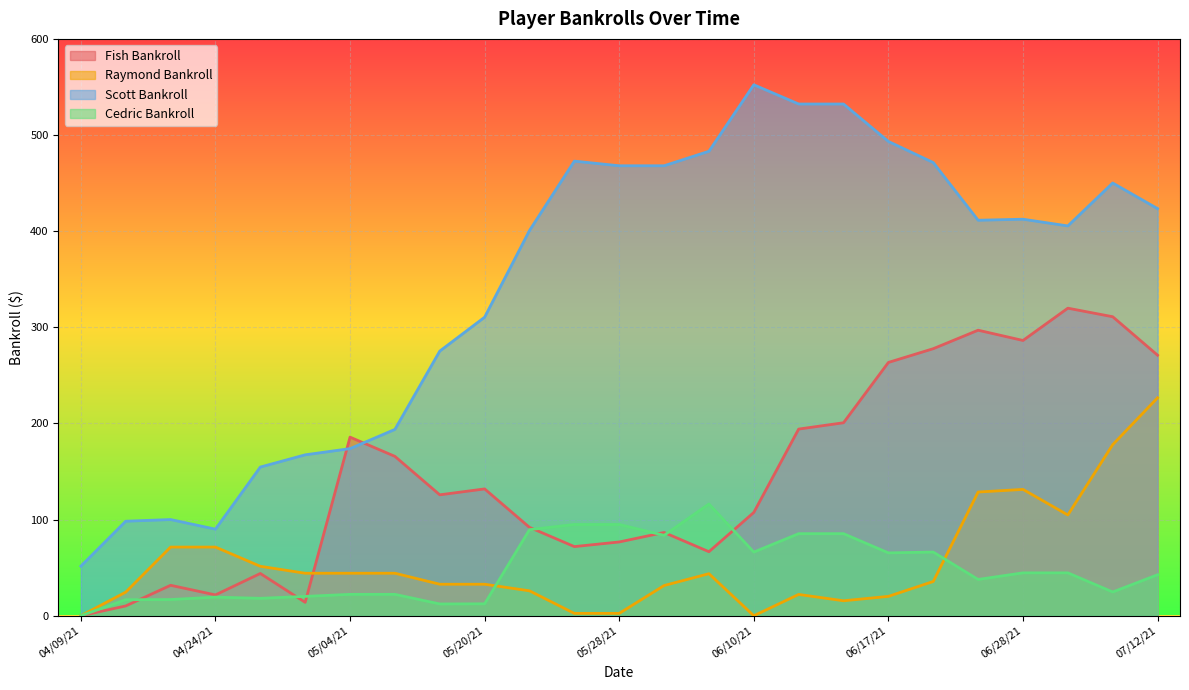

At which label does Fish Bankroll reach its minimum?

04/09/21